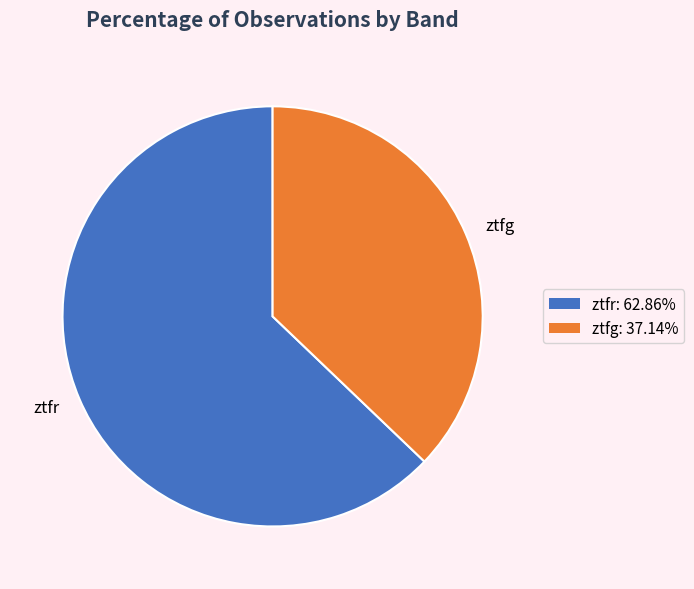

Which category has the smallest portion of the pie?

ztfg